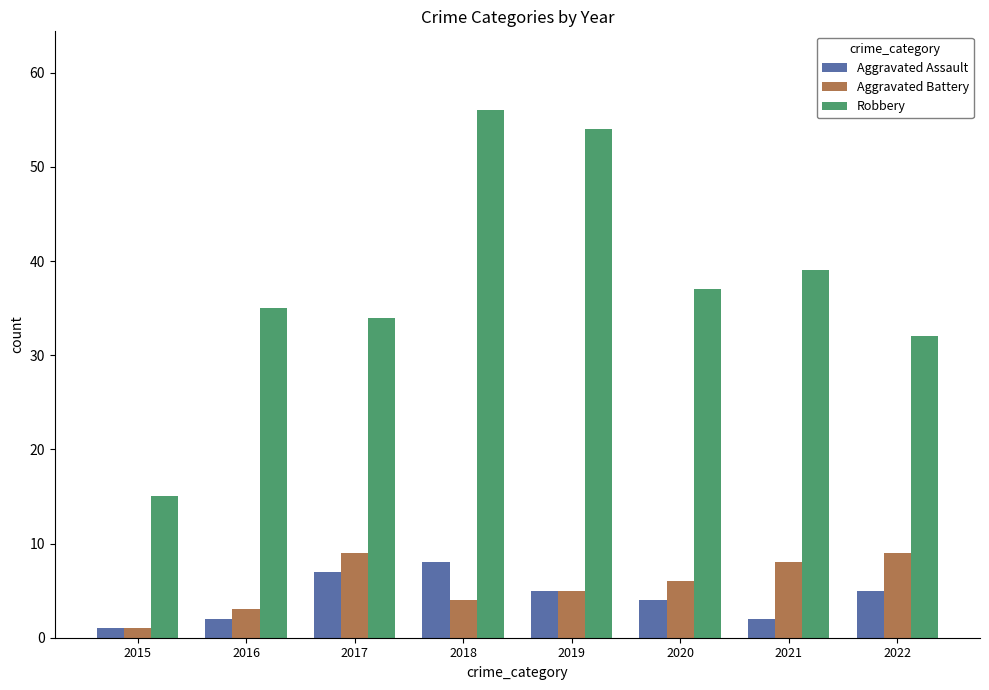

What is the spread (max minus min) of values at 2022?

27